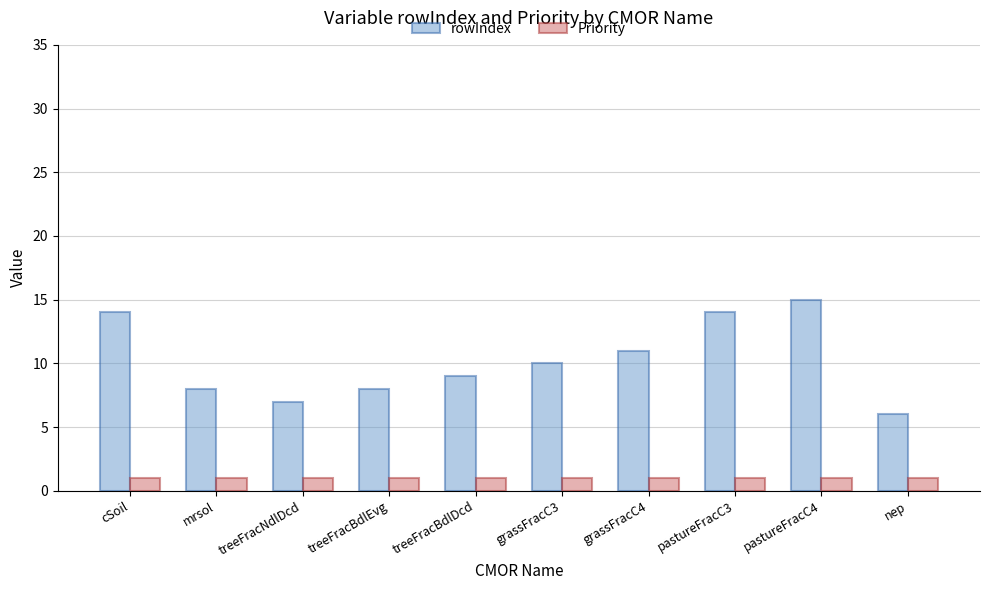

Does the chart contain any negative values?

No